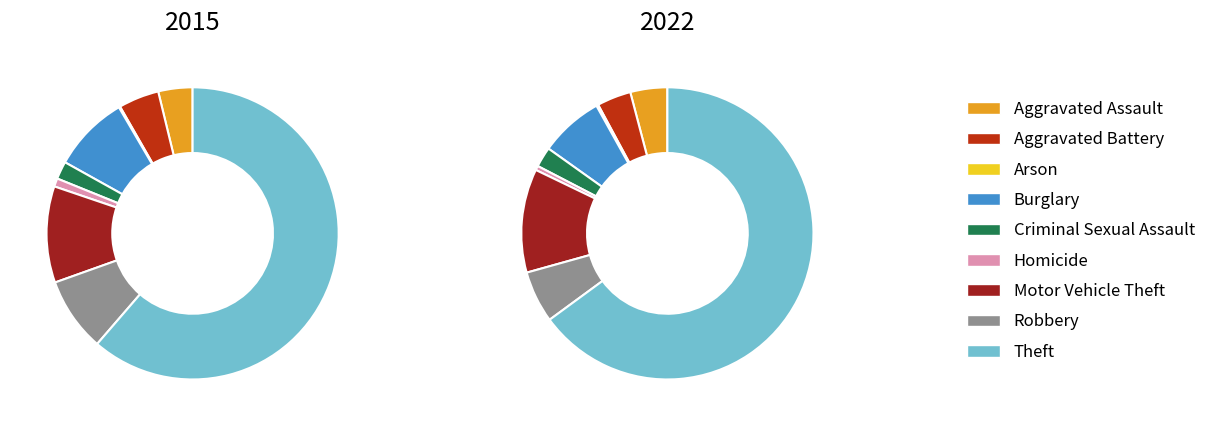

Does 8 represent more than half of the total?

Yes